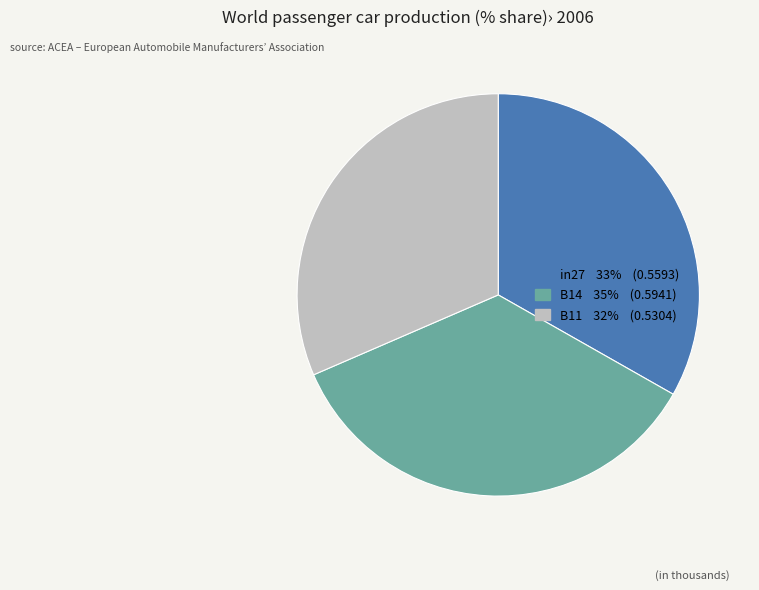

Is there a majority slice in this chart?

No